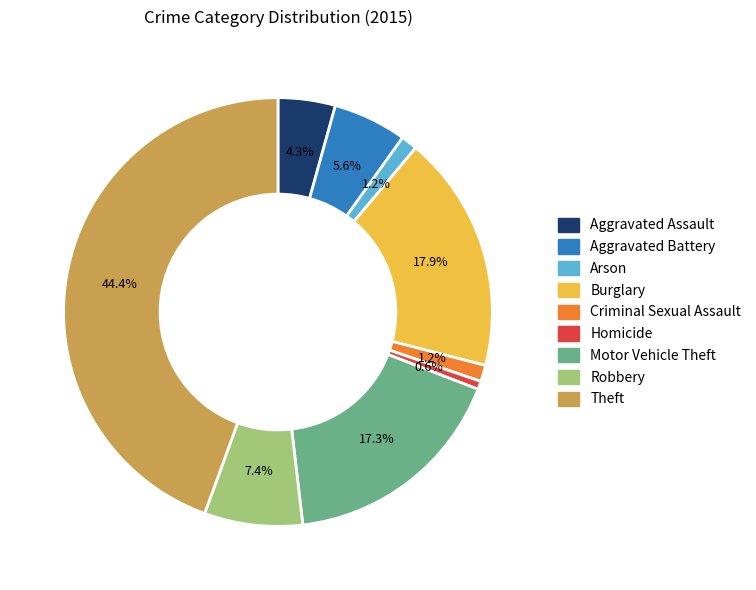

True or false: Arson accounts for 1% of the total.

True